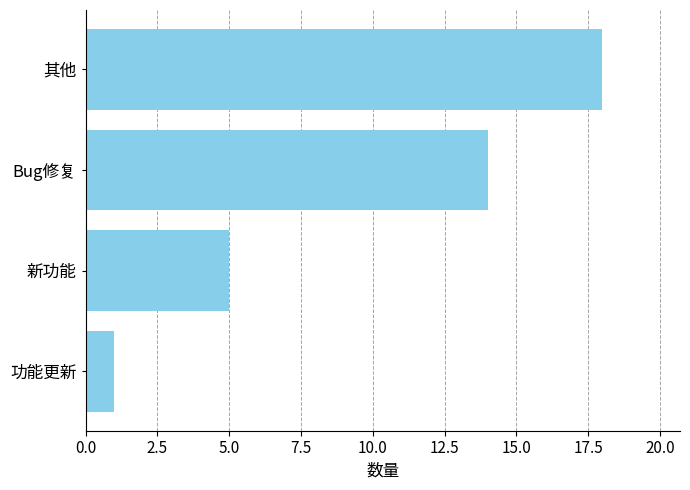

What is the difference between the second highest and minimum values?

13